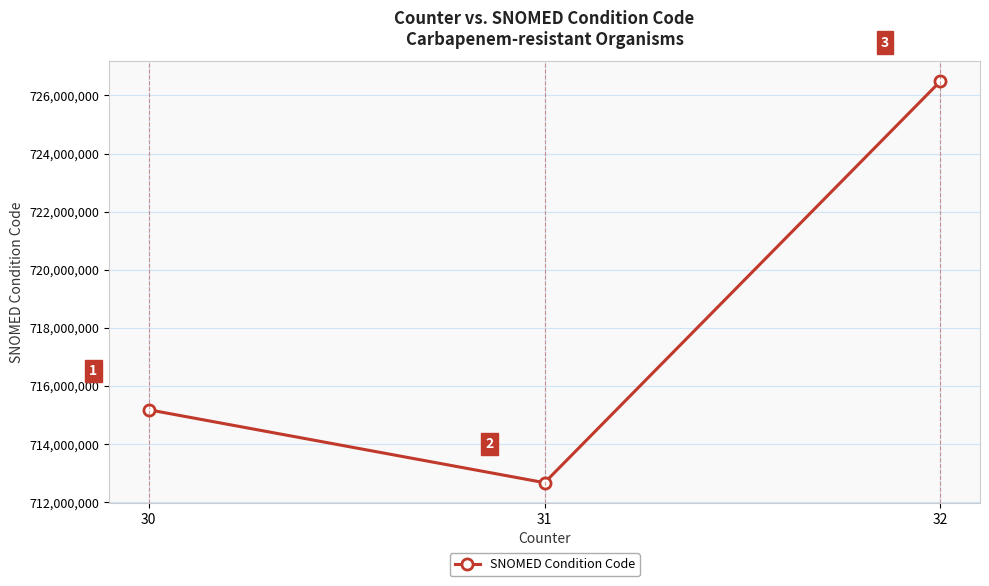

Count the number of categories in the chart.

3